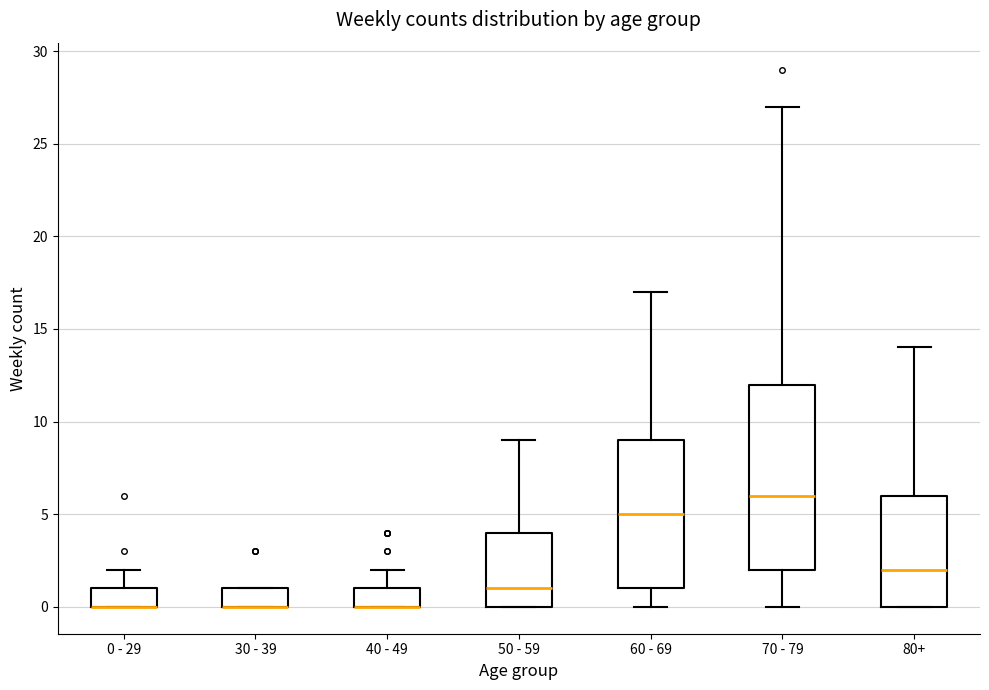

Reading left to right, transcribe this box plot: for each box, give where its median line is, the range the box spans, and where its two whiskers end, as read against the y-axis. The values are not printed on the chart, so give them approximately, as read against the axis.

0 - 29: median 0 (drawn on the box's lower edge), box 0 to 1, whiskers 0 to 2
30 - 39: median 0 (drawn on the box's lower edge), box 0 to 1, whiskers 0 to 1
40 - 49: median 0 (drawn on the box's lower edge), box 0 to 1, whiskers 0 to 2
50 - 59: median 1, box 0 to 4, whiskers 0 to 9
60 - 69: median 5, box 1 to 9, whiskers 0 to 17
70 - 79: median 6, box 2 to 12, whiskers 0 to 27
80+: median 2, box 0 to 6, whiskers 0 to 14